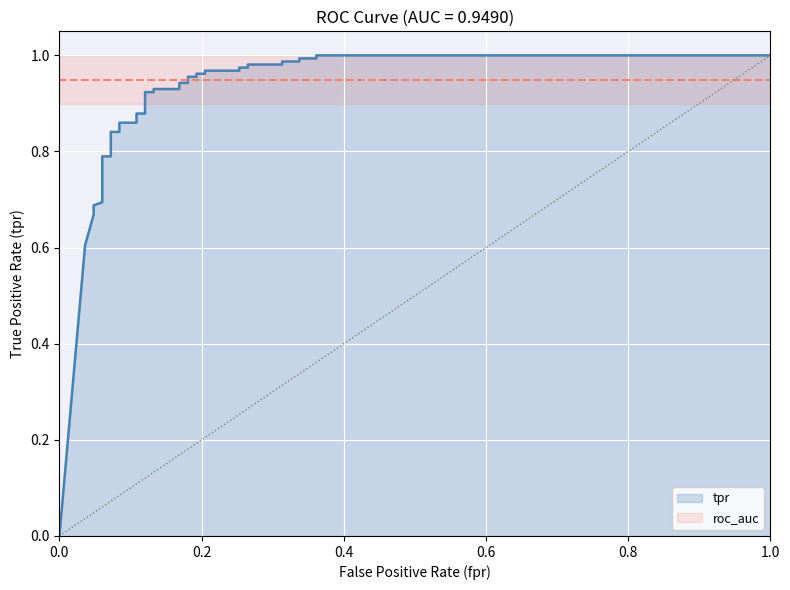

Where is the data nearest to the value 0?

fpr